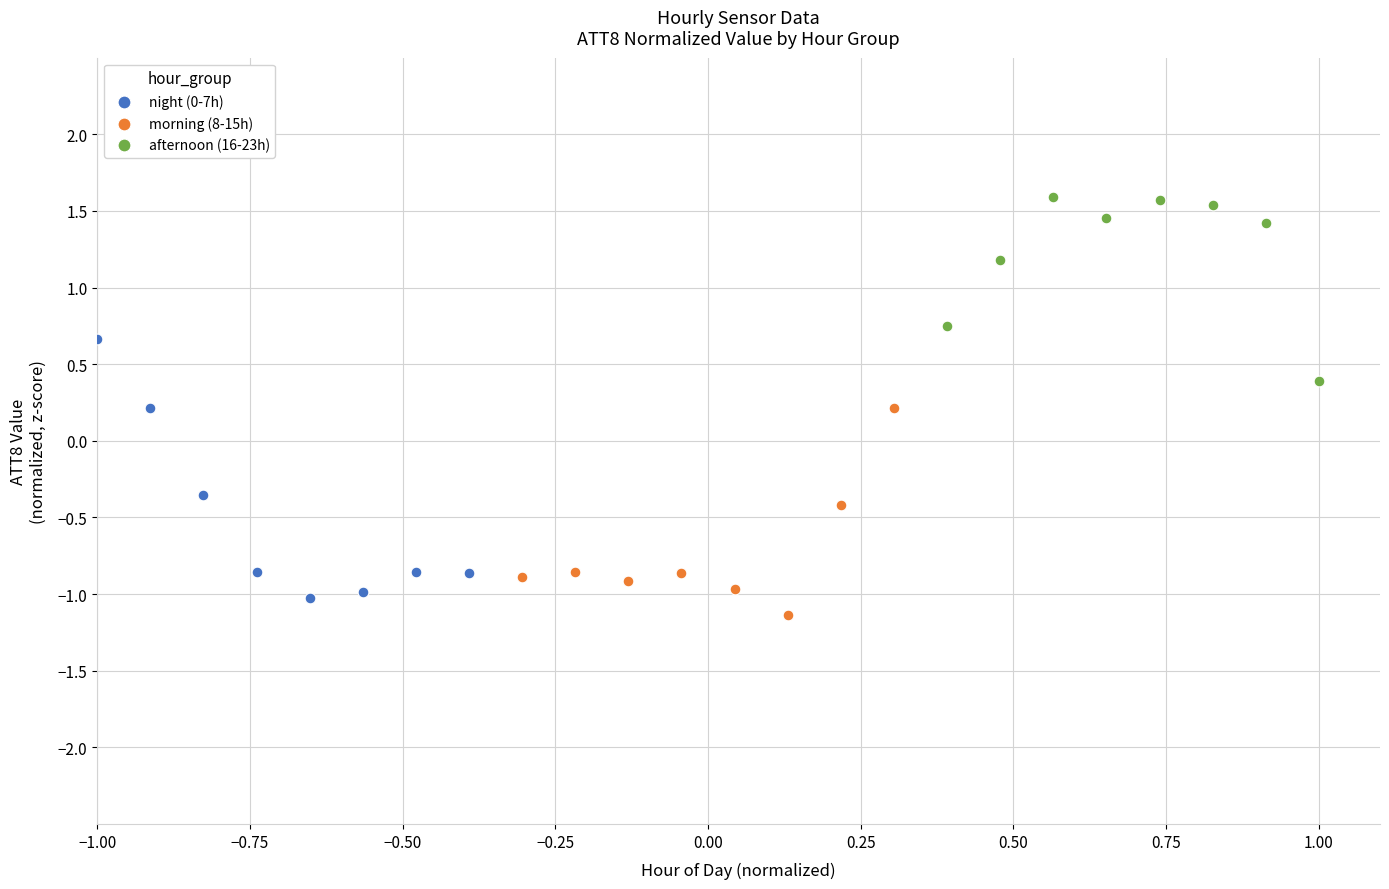

Which series reaches the maximum Y coordinate?

afternoon (16-23h)